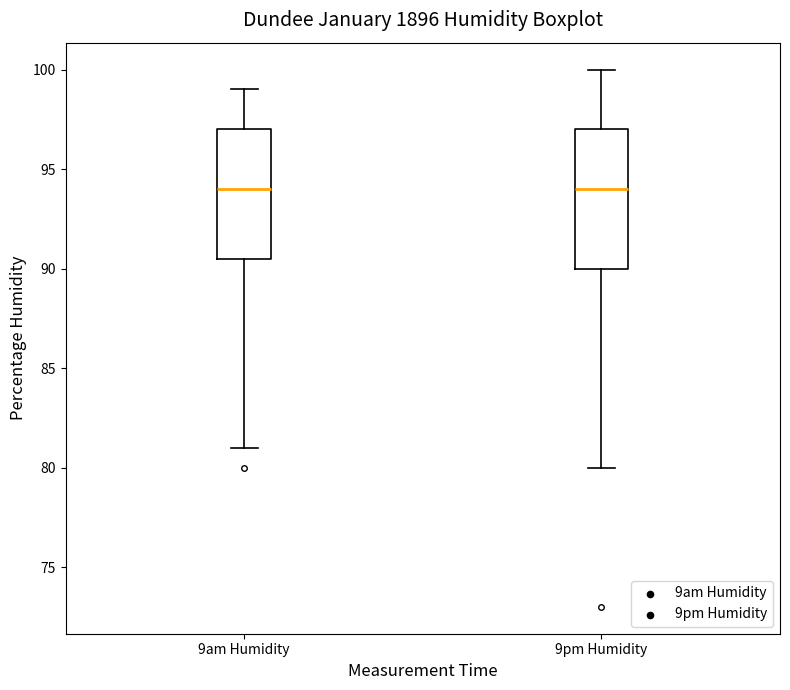

Reading left to right, read every box against the y-axis: the position of its median line, the range the box covers, and the ends of its whiskers. The values are not printed on the chart, so give them approximately, as read against the axis.

9am Humidity: median 94.0, box 90.5 to 97.0, whiskers 81.0 to 99.0
9pm Humidity: median 94.0, box 90.0 to 97.0, whiskers 80.0 to 100.0